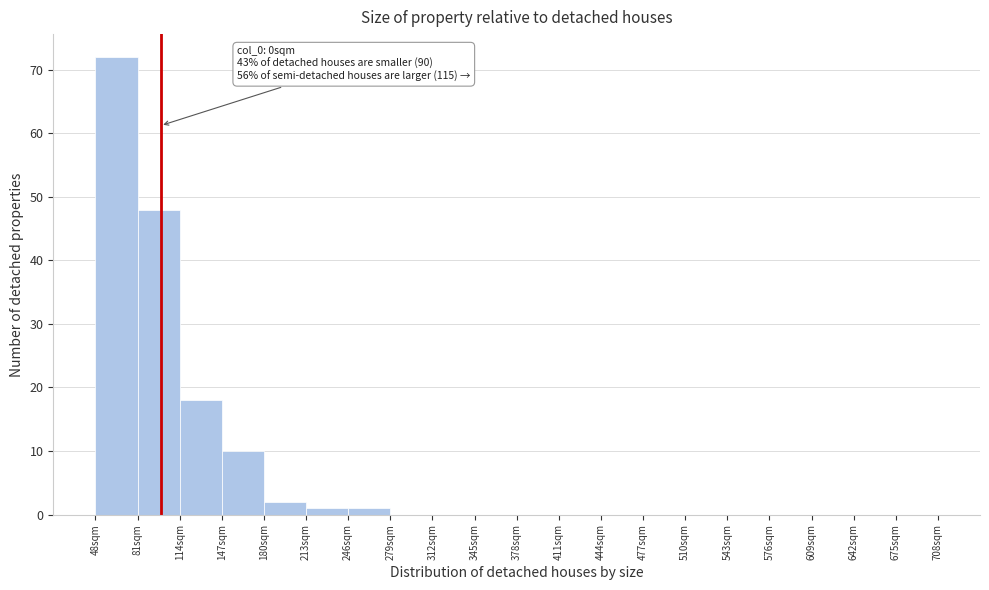

Which range on the x-axis has the tallest bar?

48 to 81